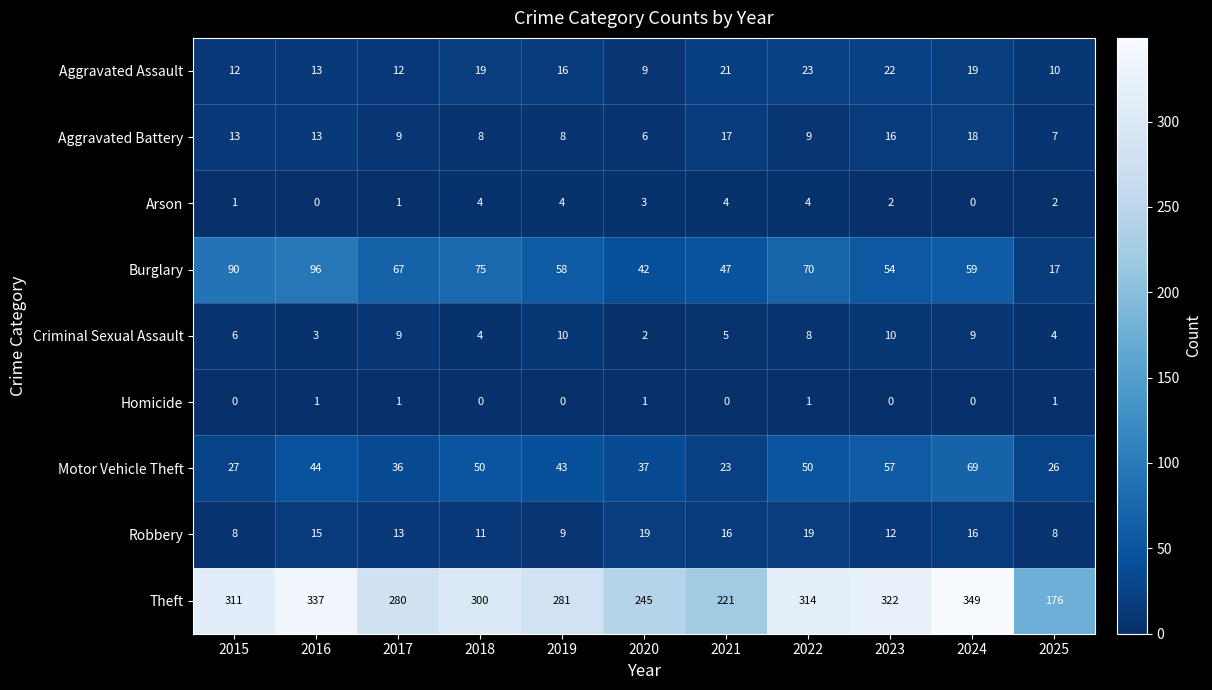

What is the sum of the Aggravated Battery values at 2016 and 2024?

31